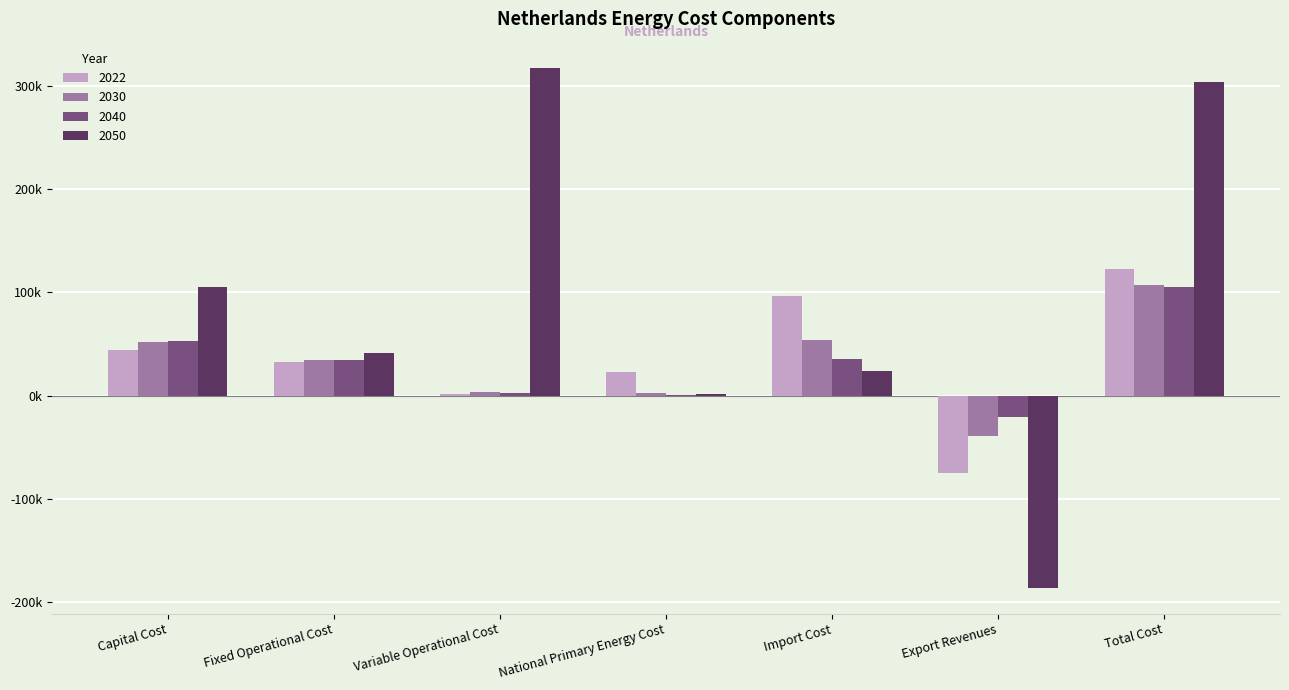

What is the label of the 1st bar from the right?

Total Cost